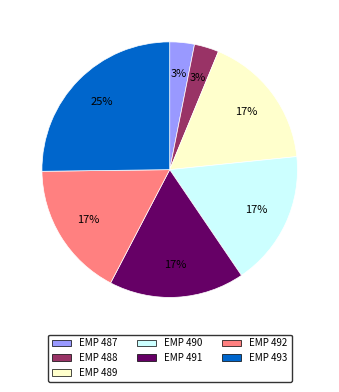

Is there any slice that represents more than half of the pie?

No